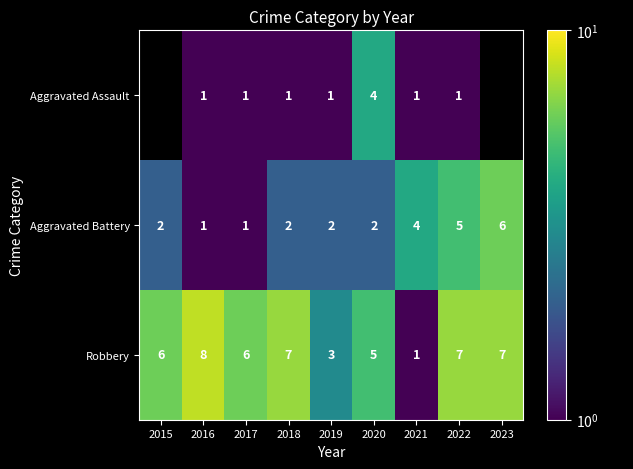

The value of Aggravated Battery at 2023 is 9. True or false?

False